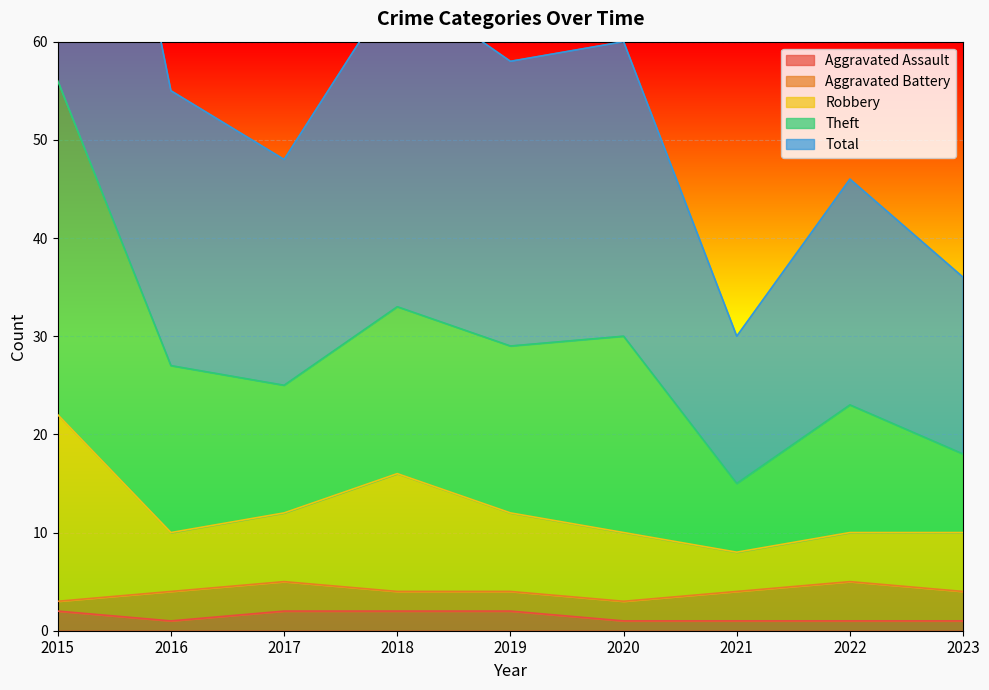

True or false: Theft has a value of 13 at 2021.

False